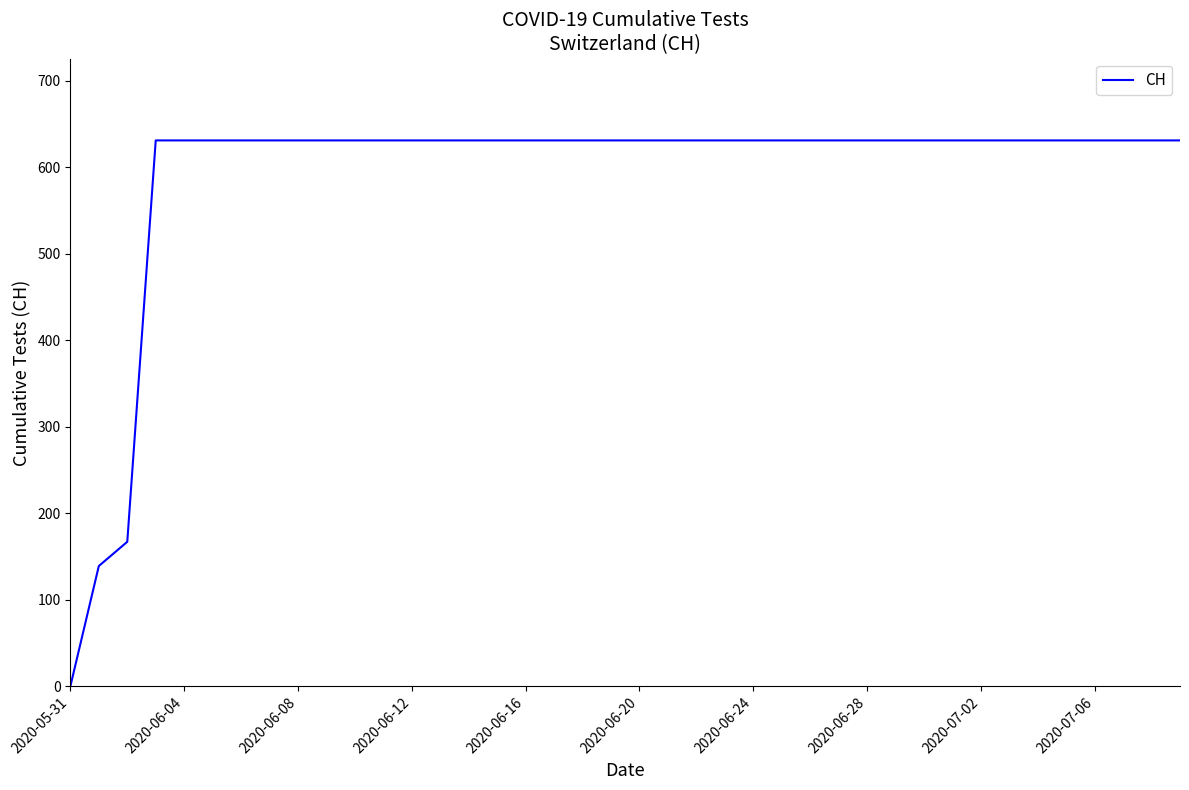

What is the difference between the maximum and minimum values?

631